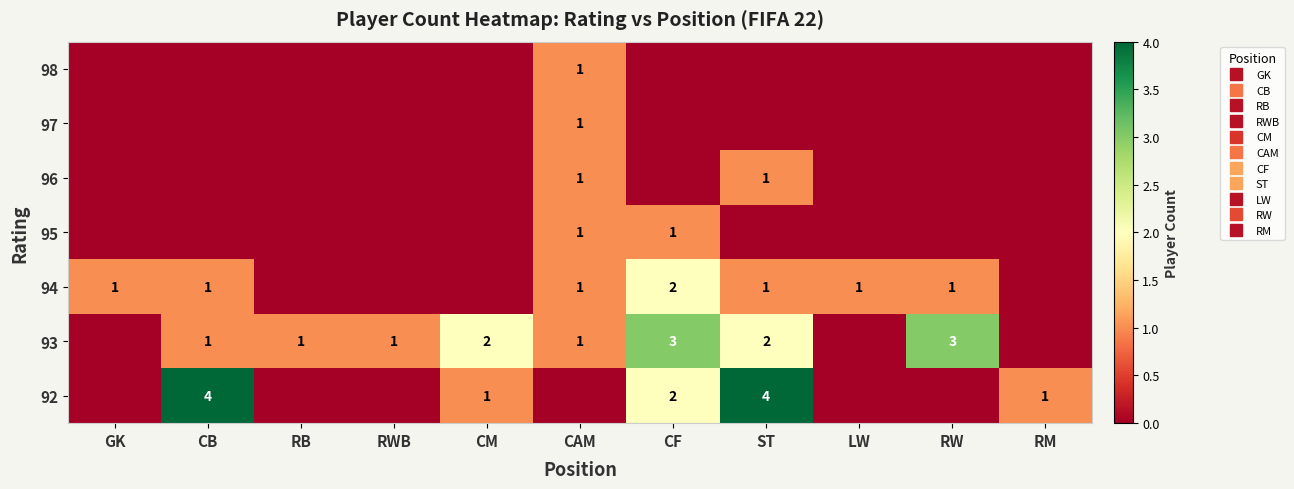

The value of 95 at CB is 1. True or false?

False